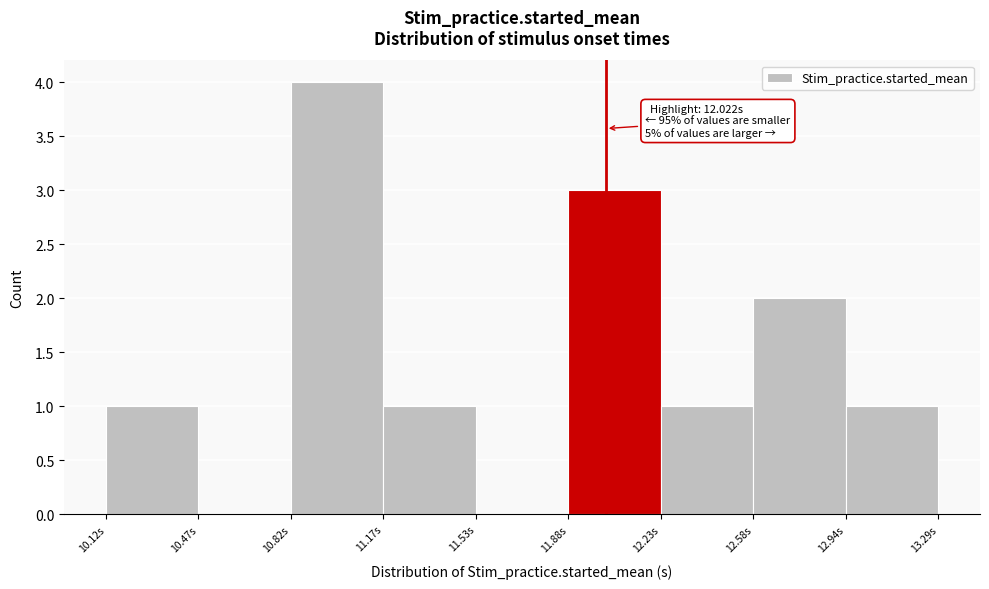

Over which range of the x-axis is the bar tallest?

10.80 to 11.15